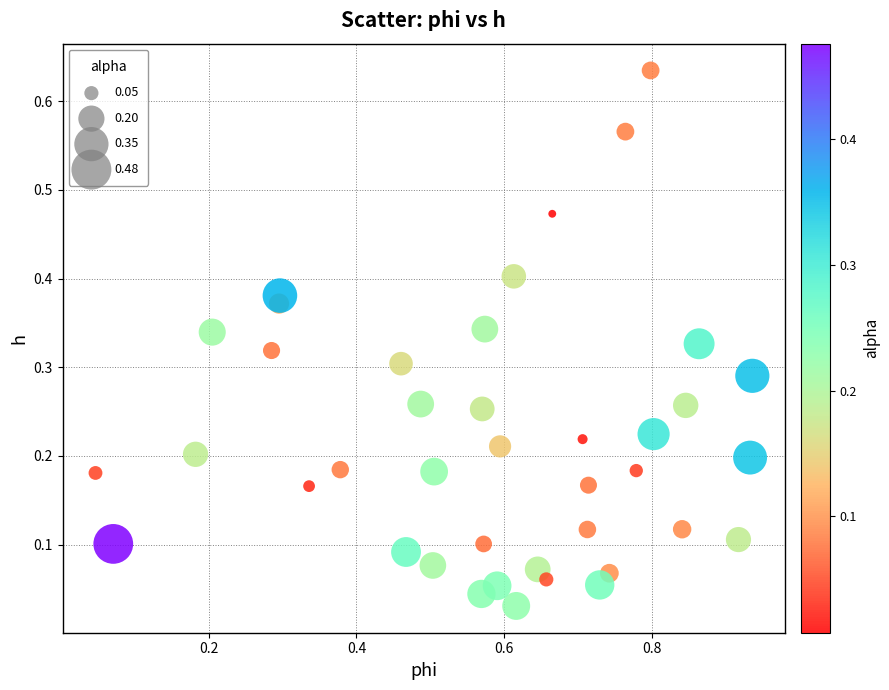

What is the range of X values (max minus min)?

0.9